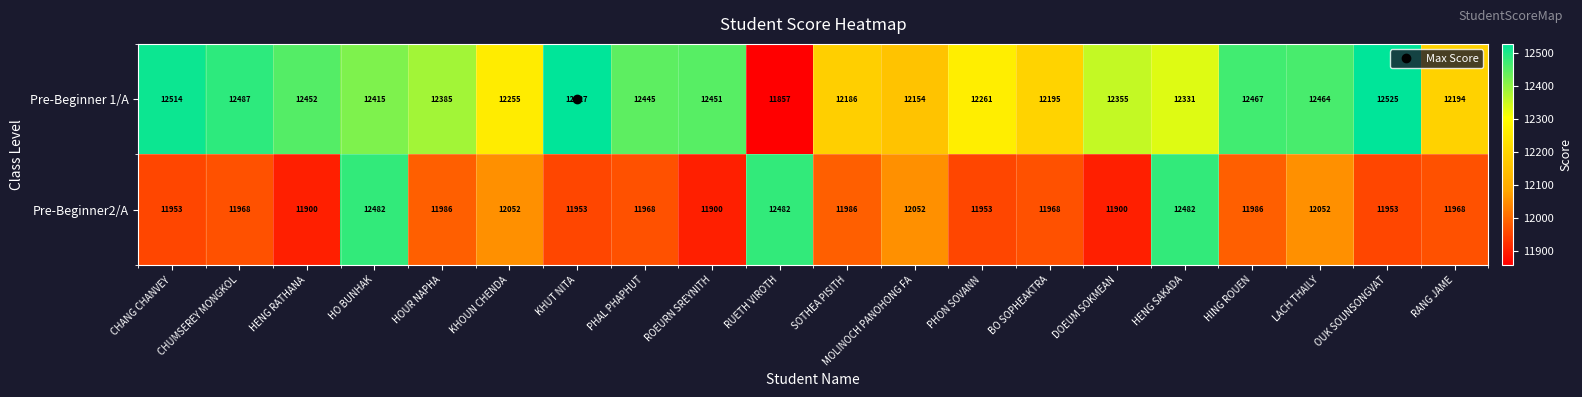

What is the average value of the Pre-Beginner 1/A series?

12346